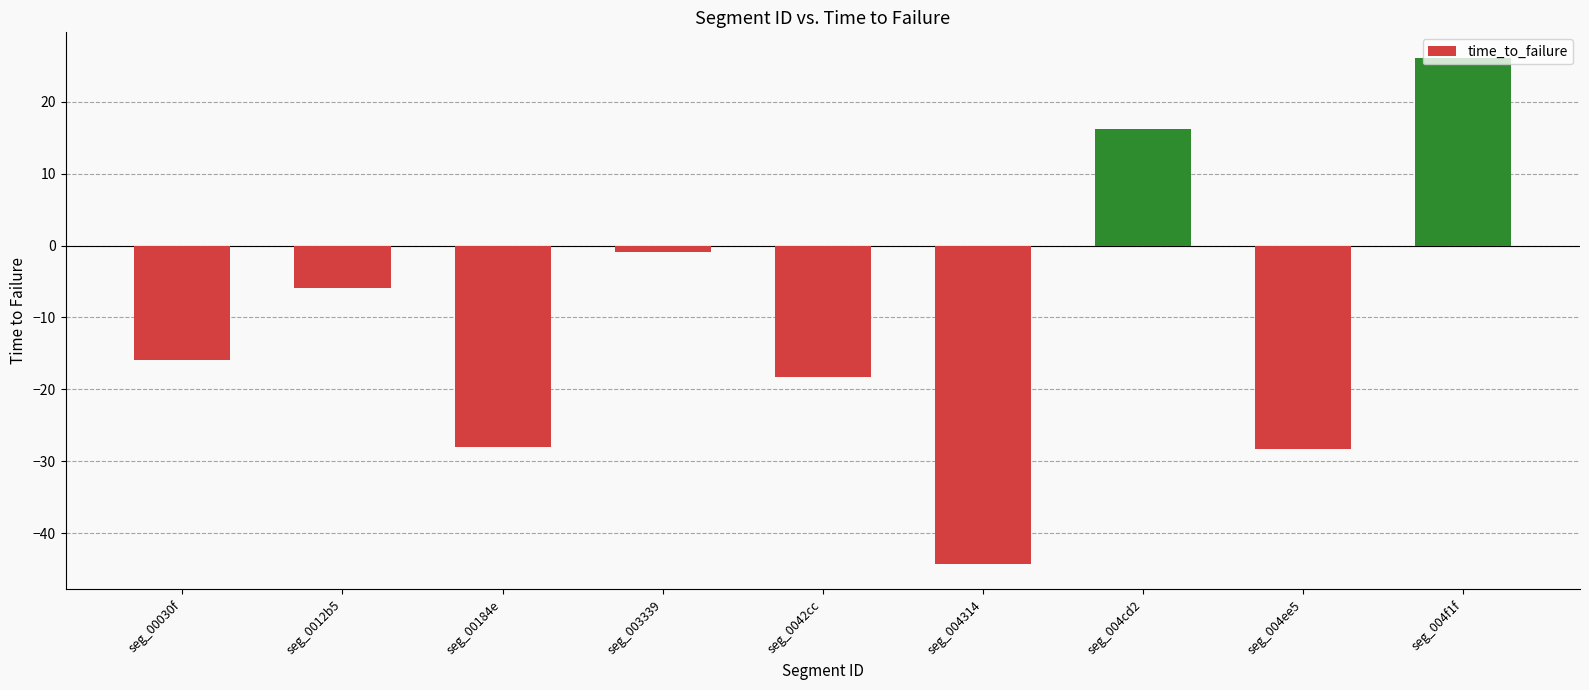

What is the change in value from seg_003339 to seg_004314?

-43.4